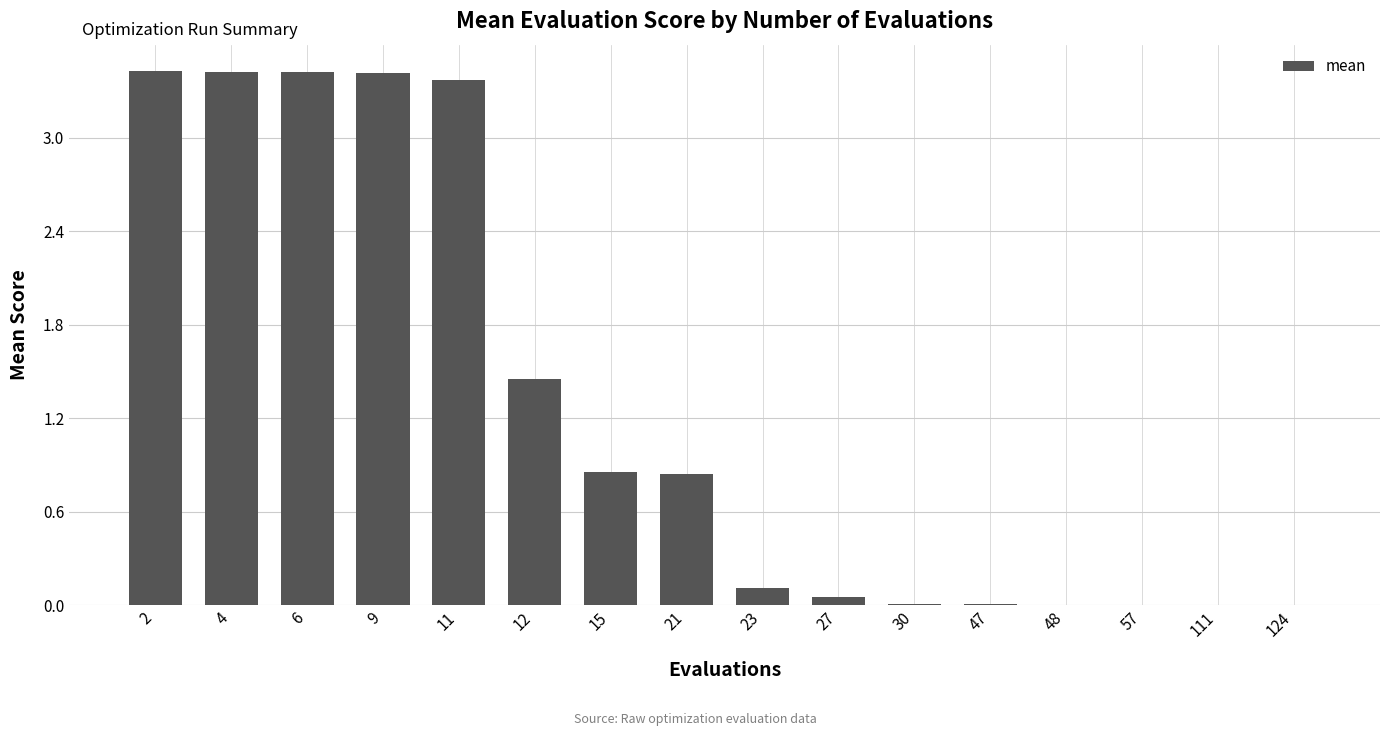

Which has a higher value, 11 or 21?

11